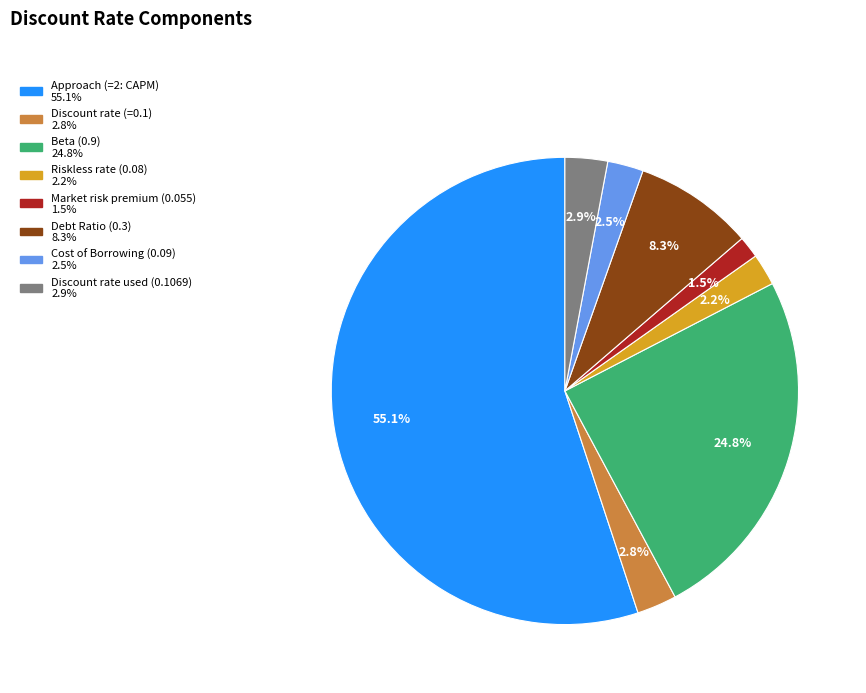

Which slice is the largest?

Approach (=2: CAPM)